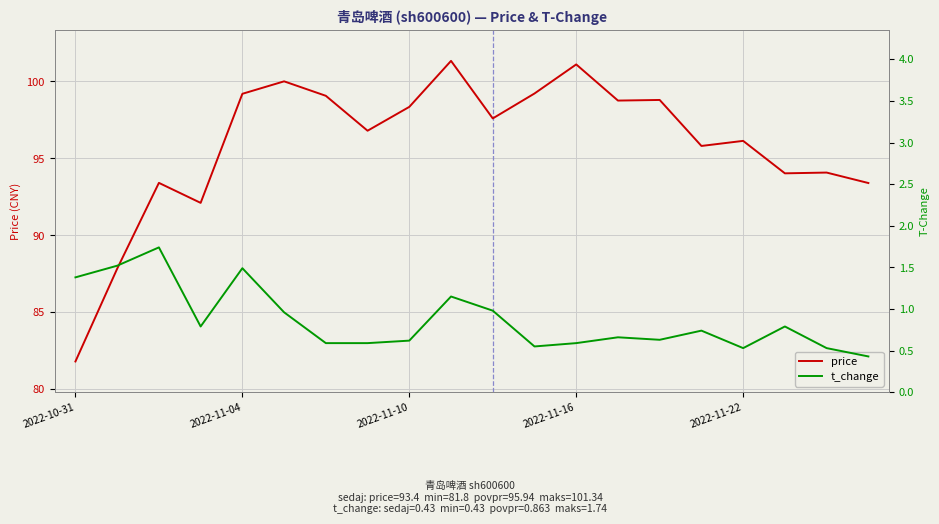

At which category is the sum across all series the highest?

9